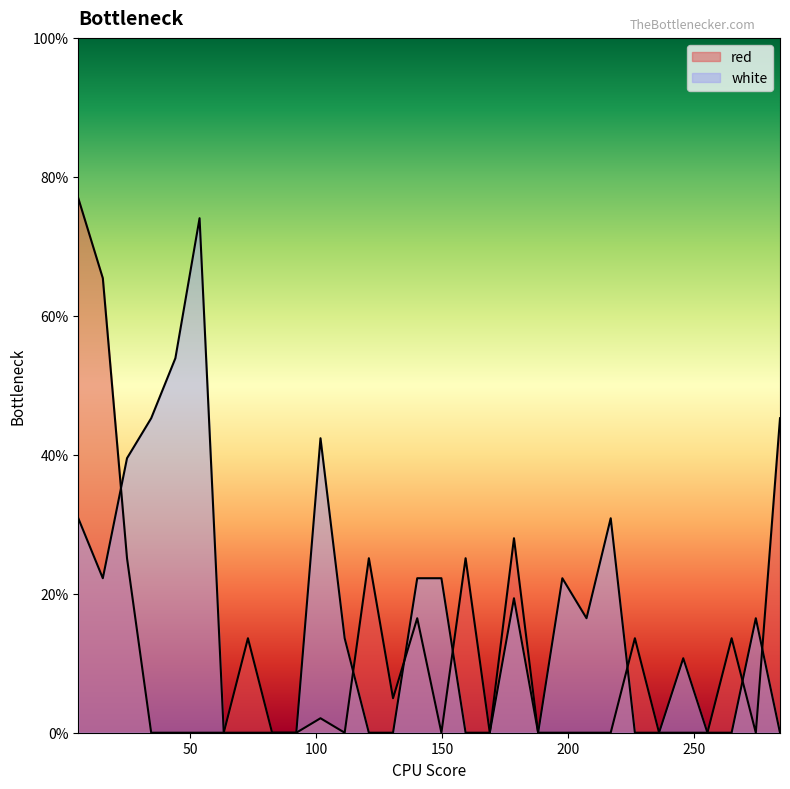

Where is the first local maximum for white?

53.8